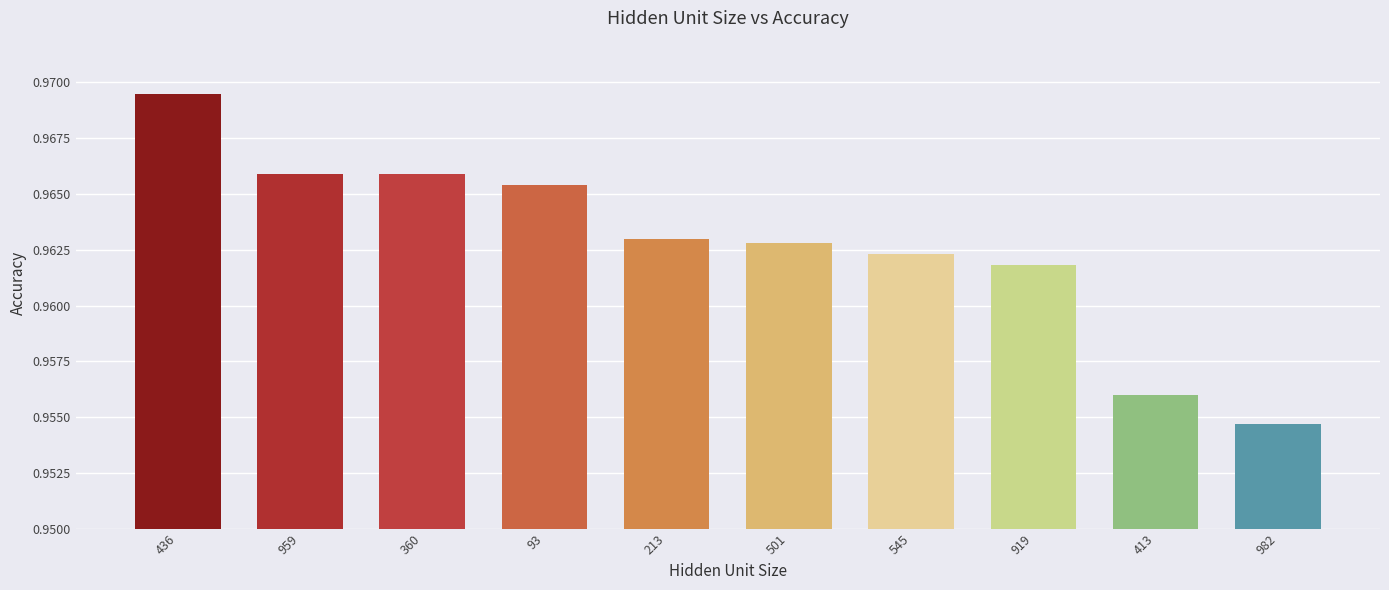

Which has a higher value, 93 or 360?

360